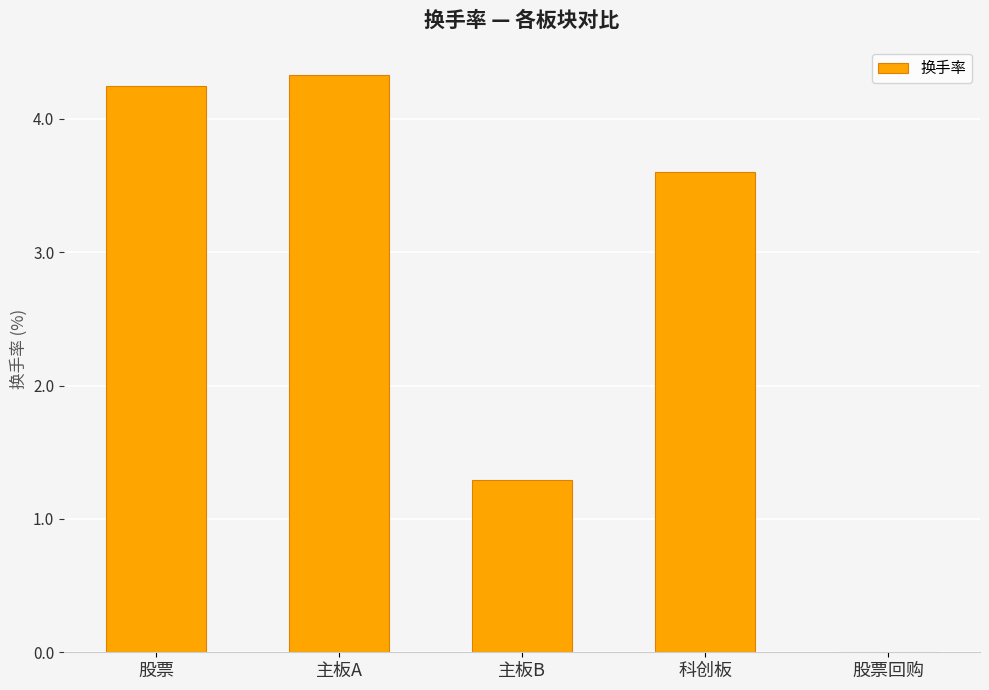

What is the sum of all values?

13.5